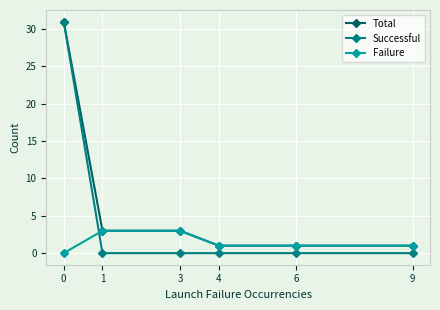

Rank the series by their average value, from lowest to highest.

Failure, Successful, Total